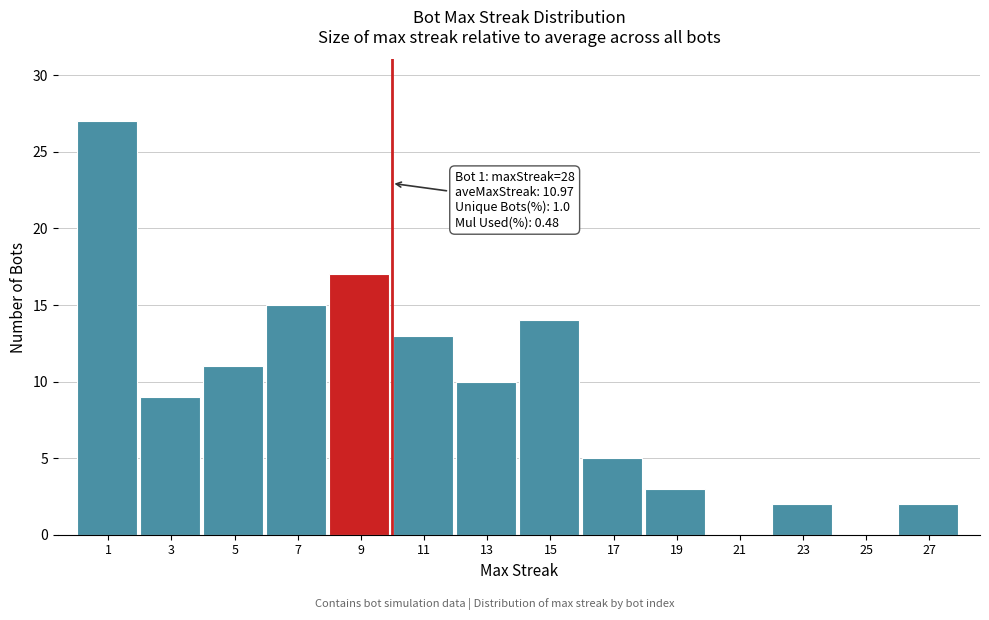

Reading right to left, list all the values displayed in this chart.

27=2	25=0	23=2	21=0	19=3	17=5	15=14	13=10	11=13	9=17	7=15	5=11	3=9	1=27